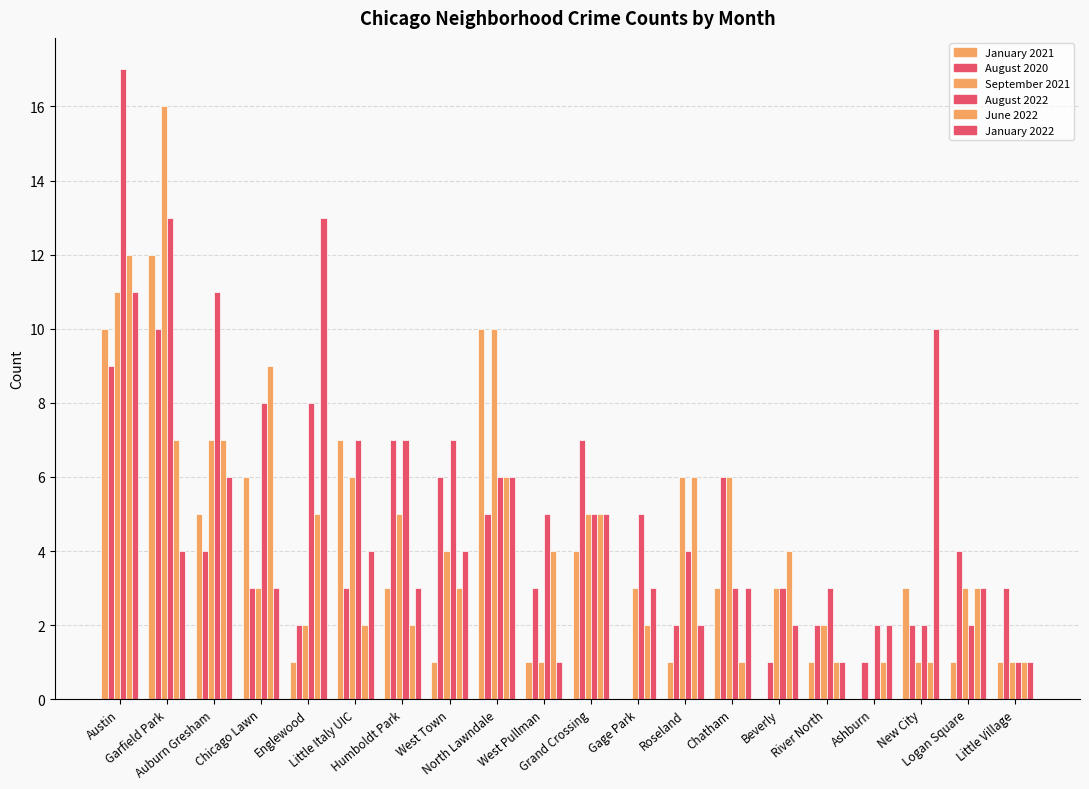

Reading right to left, what are all the values shown in this chart?

January 2021: 1	1	3	0	1	0	3	1	0	4	1	10	1	3	7	1	6	5	12	10
August 2020: 3	4	2	1	2	1	6	2	0	7	3	5	6	7	3	2	3	4	10	9
September 2021: 1	3	1	0	2	3	6	6	3	5	1	10	4	5	6	2	3	7	16	11
August 2022: 1	2	2	2	3	3	3	4	5	5	5	6	7	7	7	8	8	11	13	17
June 2022: 1	3	1	1	1	4	1	6	2	5	4	6	3	2	2	5	9	7	7	12
January 2022: 1	3	10	2	1	2	3	2	3	5	1	6	4	3	4	13	3	6	4	11